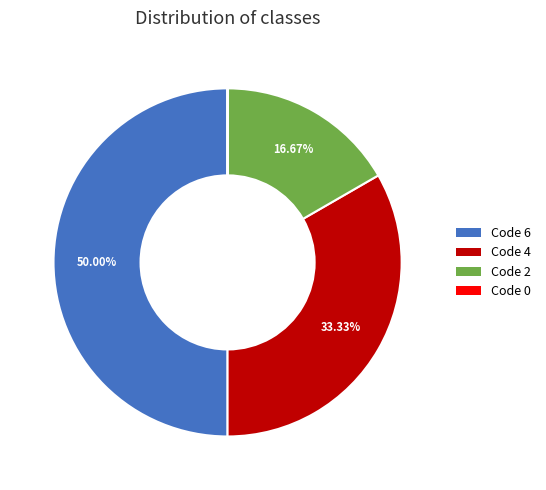

Is there a majority slice in this chart?

No